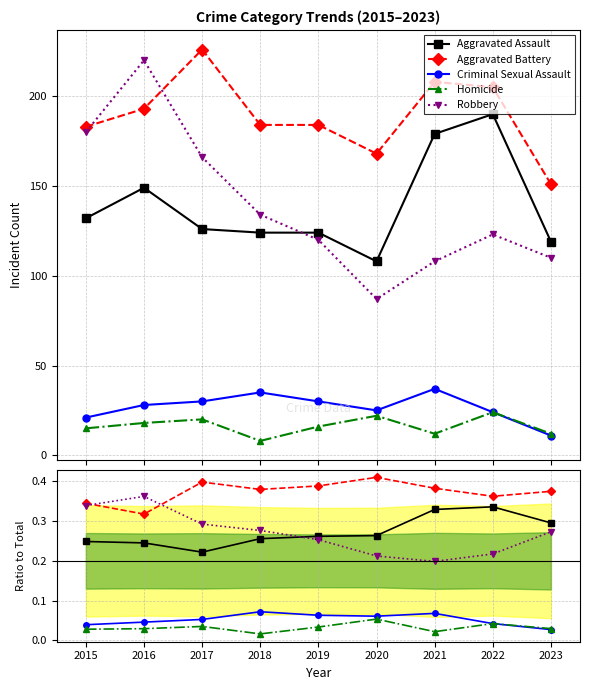

True or false: Robbery and Criminal Sexual Assault cross at least once.

False